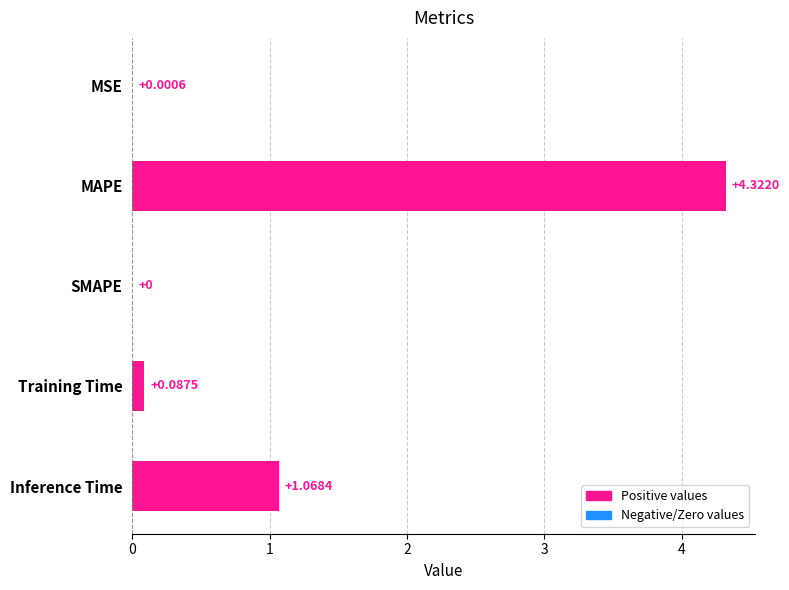

What is the change in value from MSE to Training Time?

+0.1